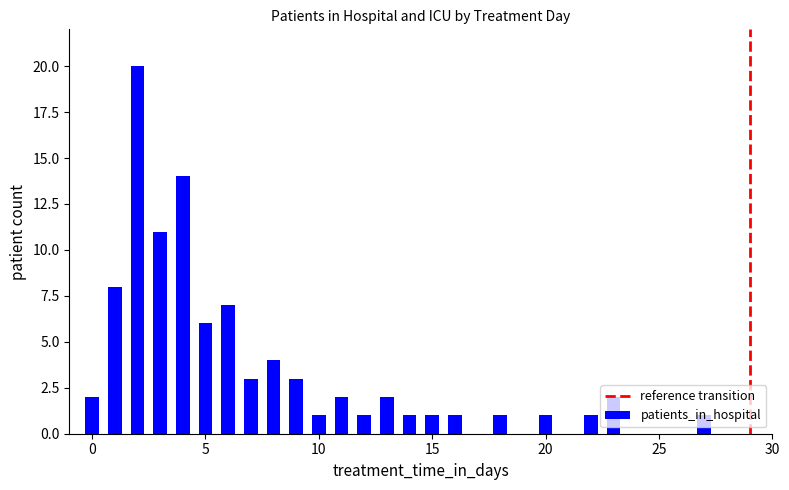

What is the maximum value shown in the chart?

20